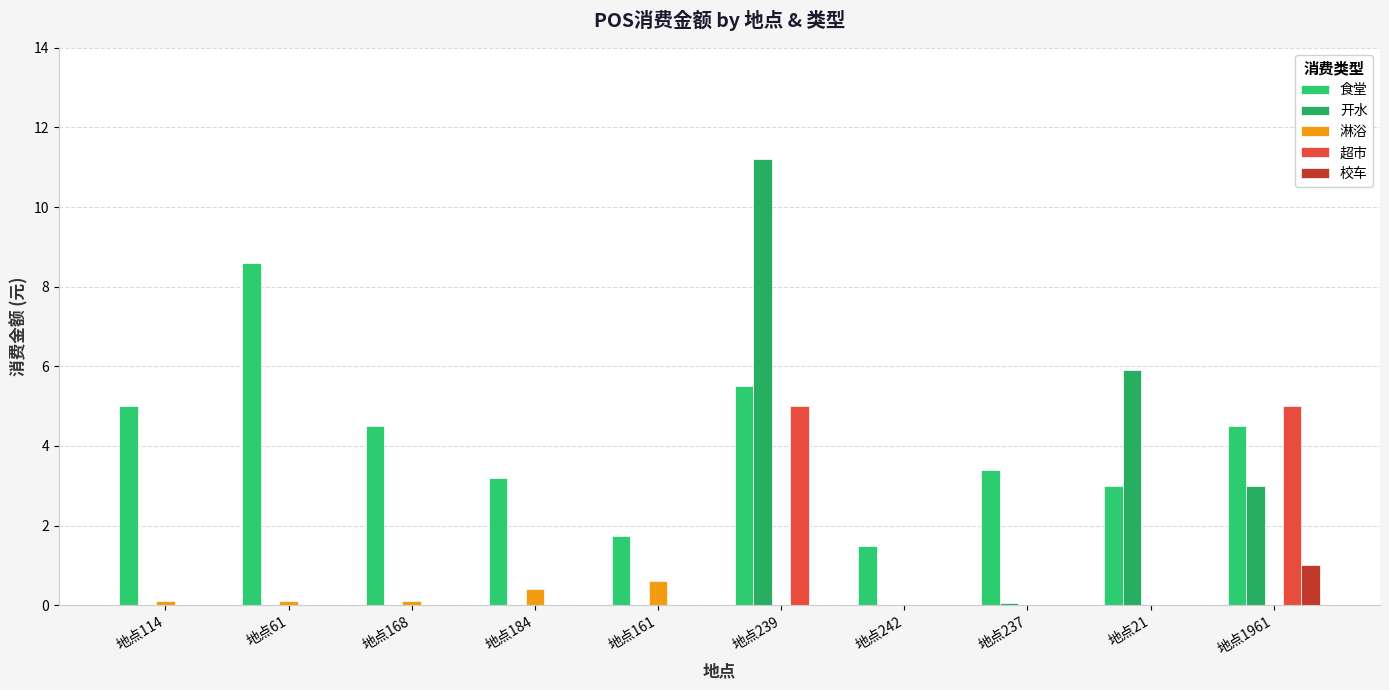

Are the bars horizontal?

No